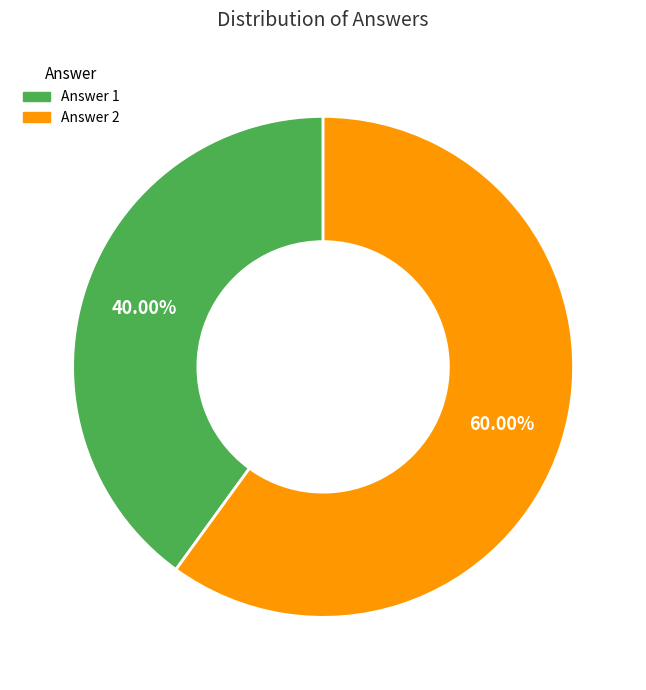

Is it true that Answer 2 is 55% of the pie?

False